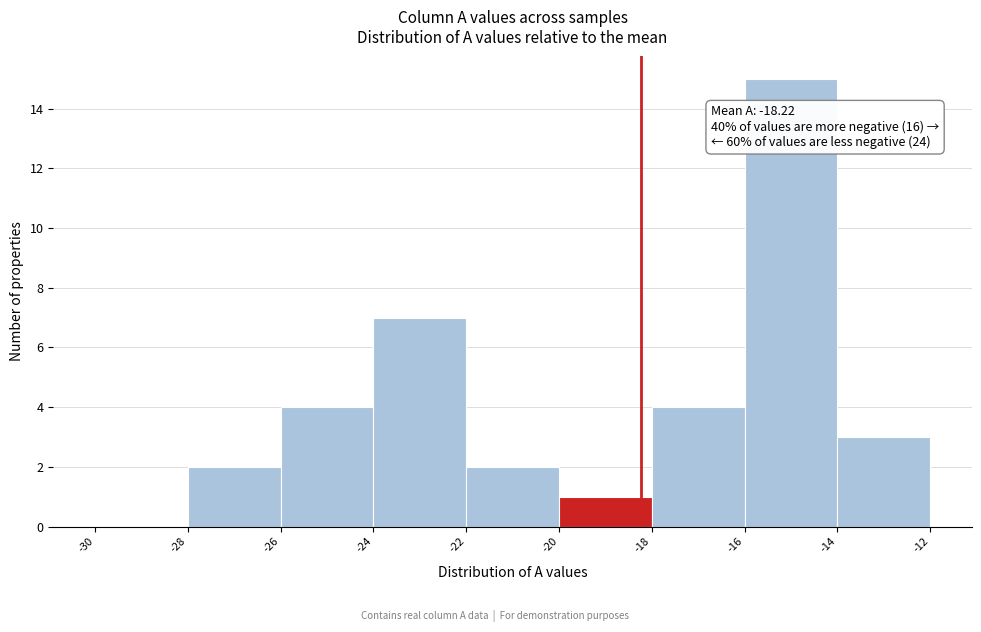

Over which range of the x-axis is the bar tallest?

-16 to -14